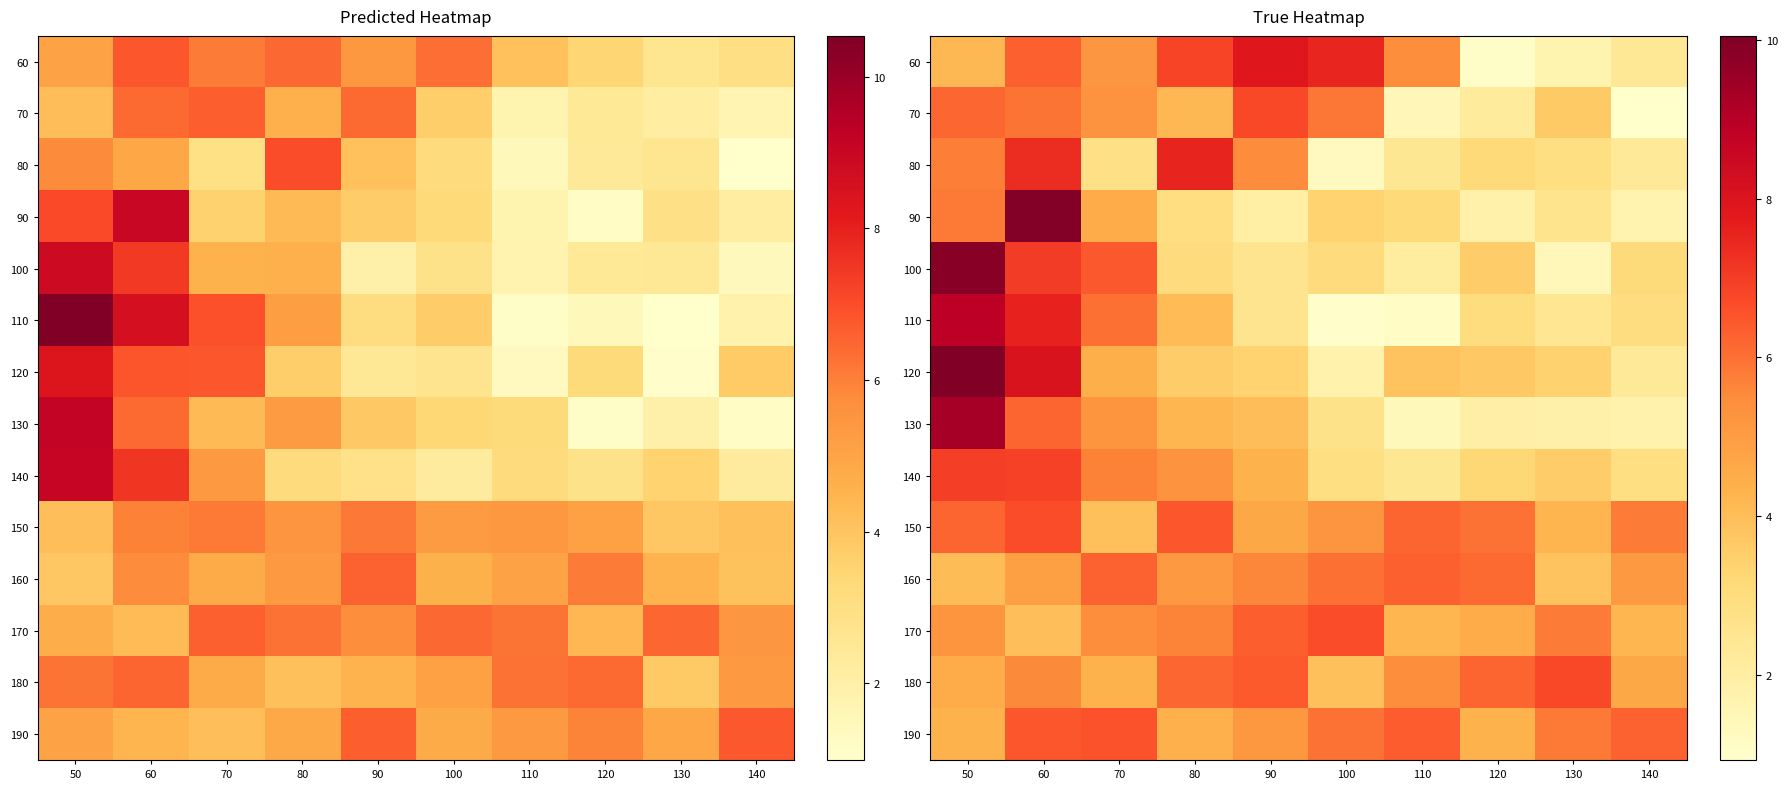

What is the maximum value for 130?

9.3